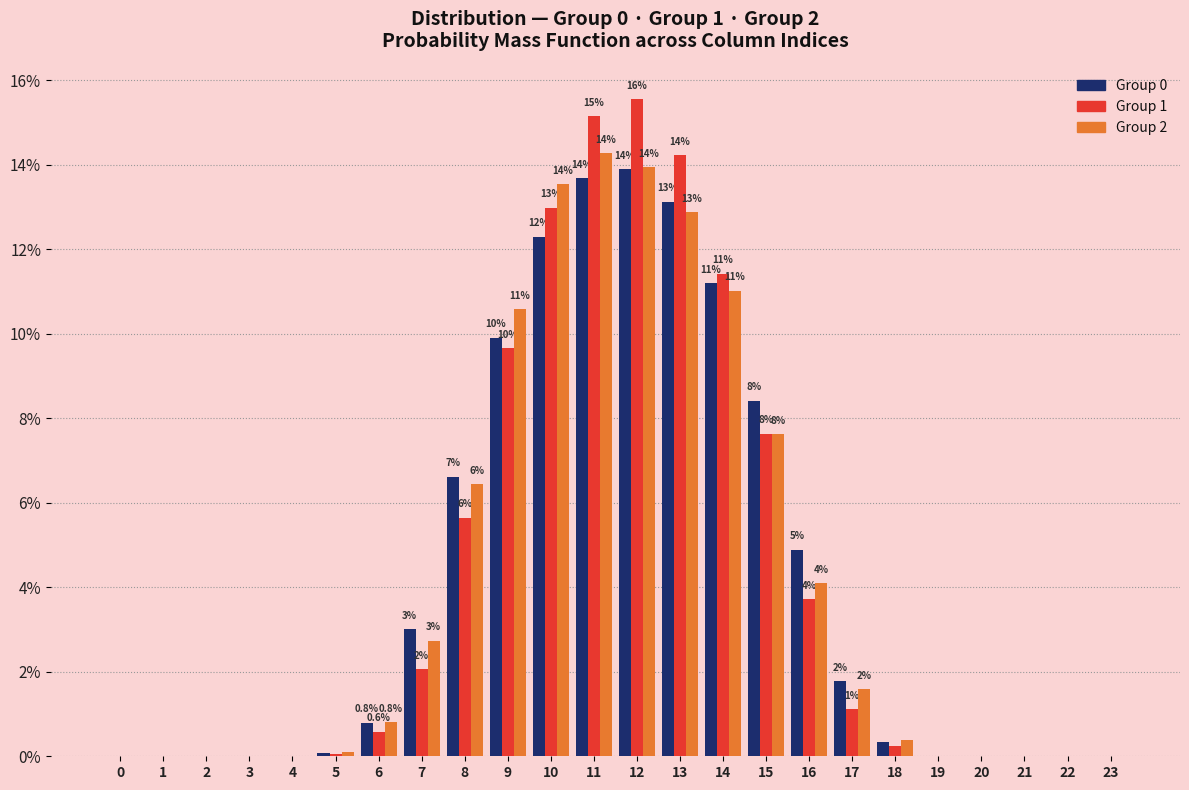

At which category is the sum across all series the highest?

12